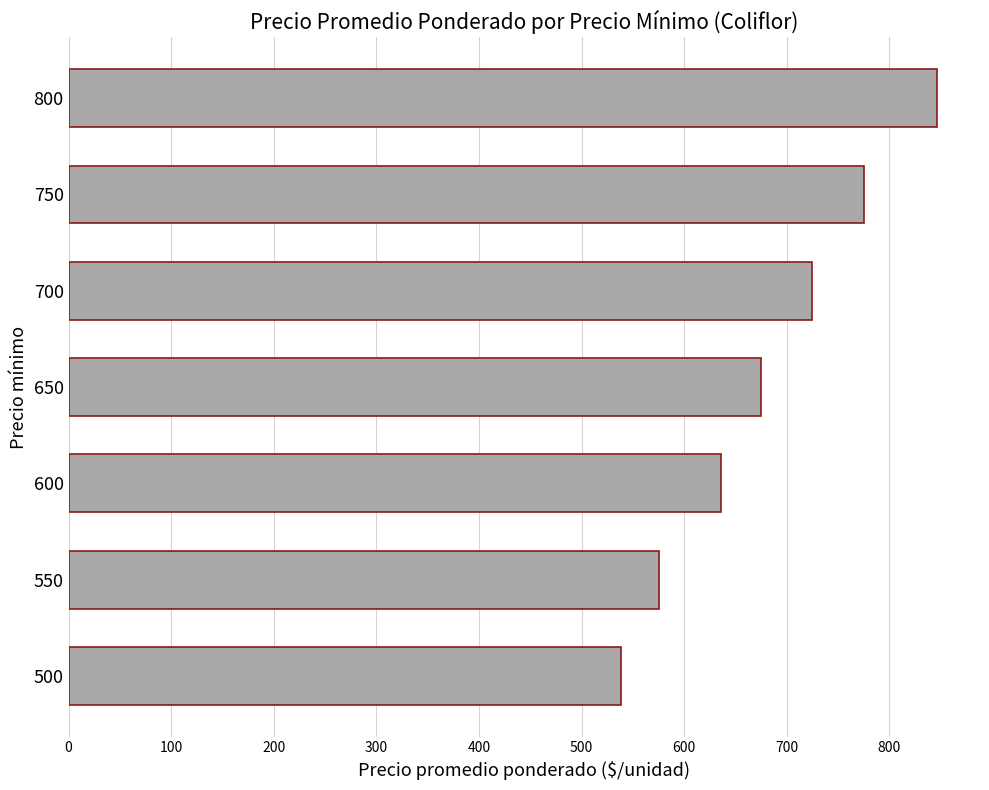

Rank the categories by value from highest to lowest.

800, 750, 700, 650, 600, 550, 500